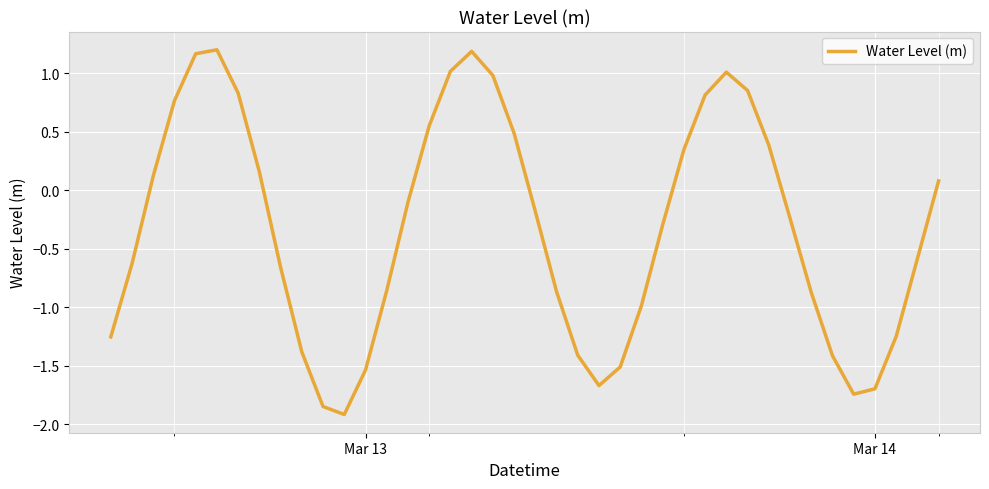

What is the greatest value displayed?

1.2